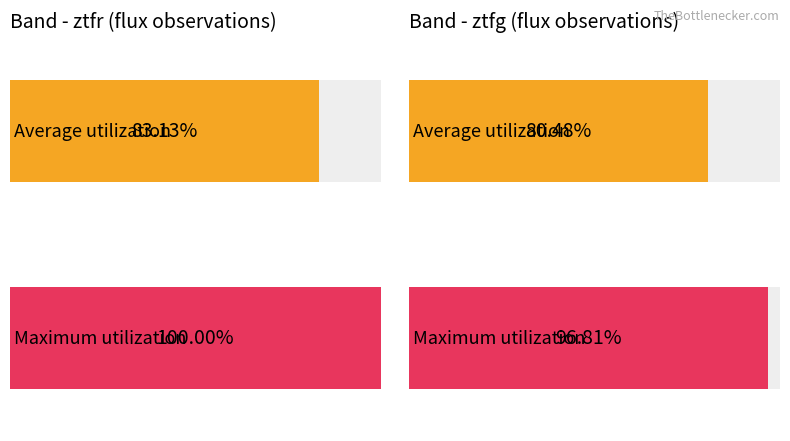

How many groups of bars are there?

2